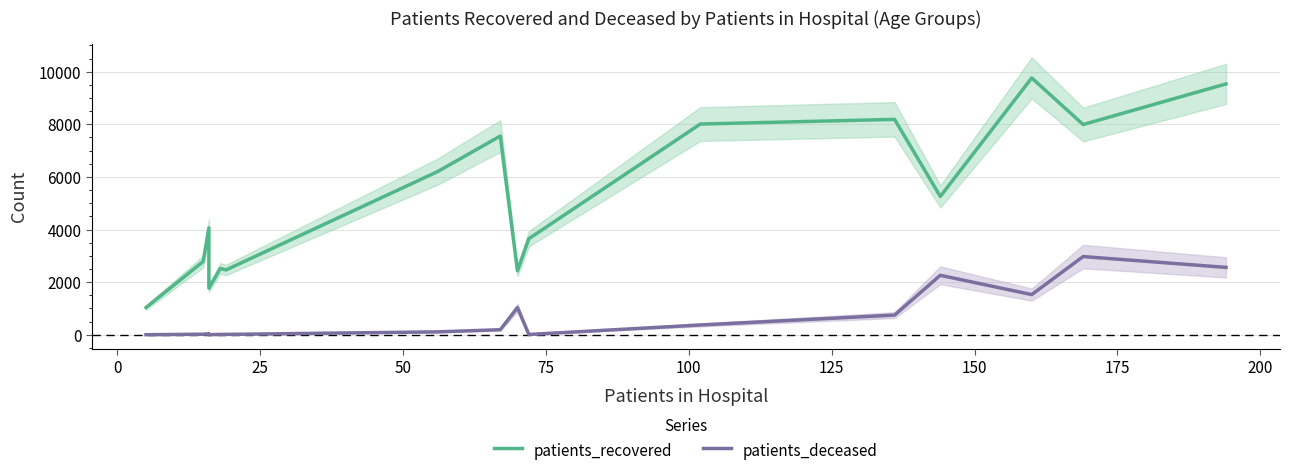

How many data points does each series have?

16